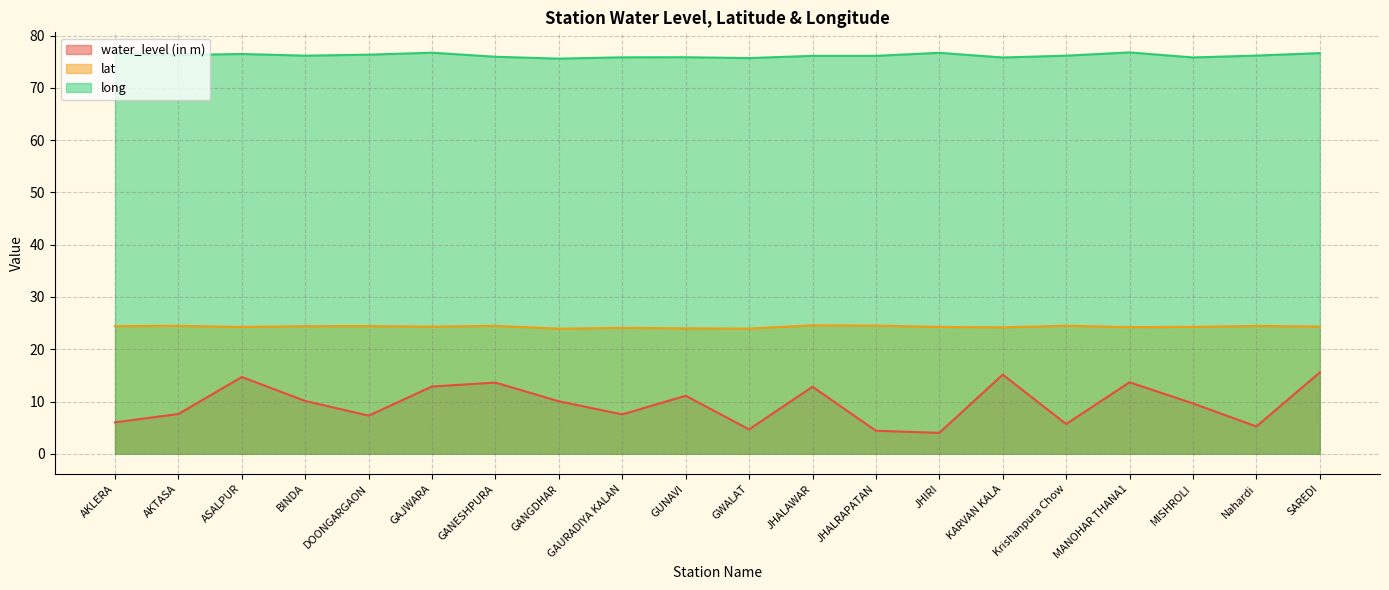

What is the label of the 8th point from the right?

JHALRAPATAN